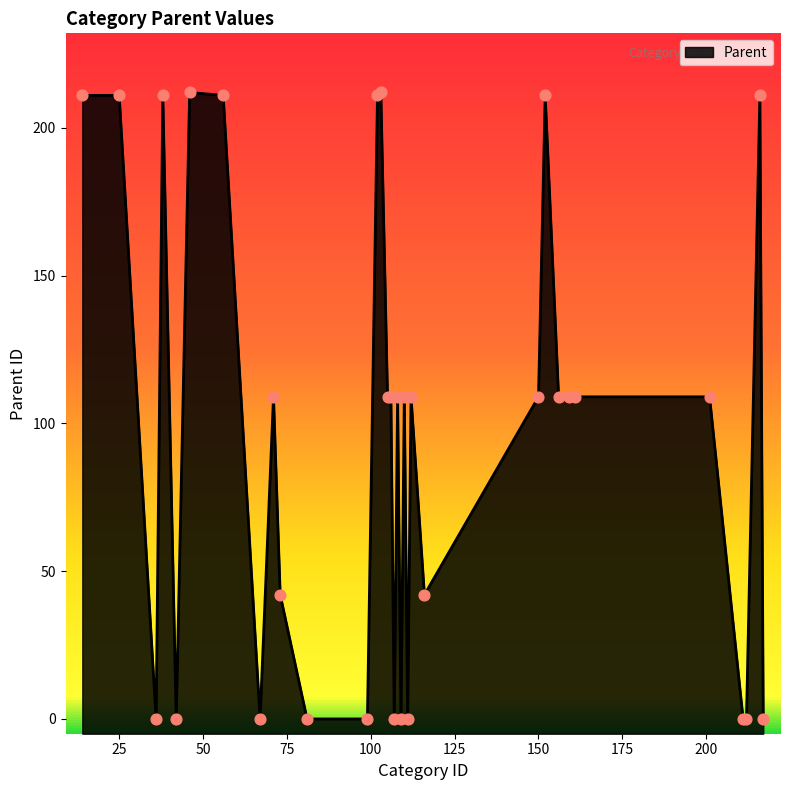

Between 36 and 217, which is larger?

36